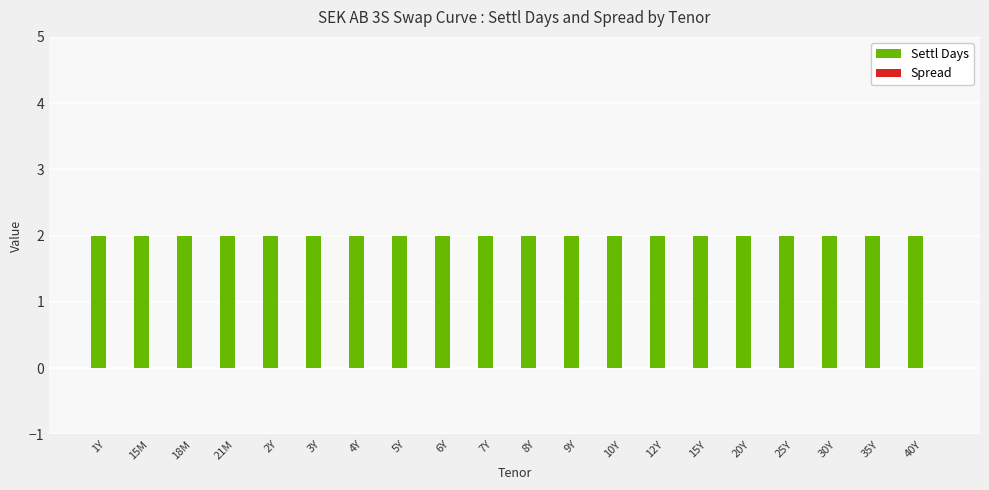

Does the chart contain stacked bars?

No